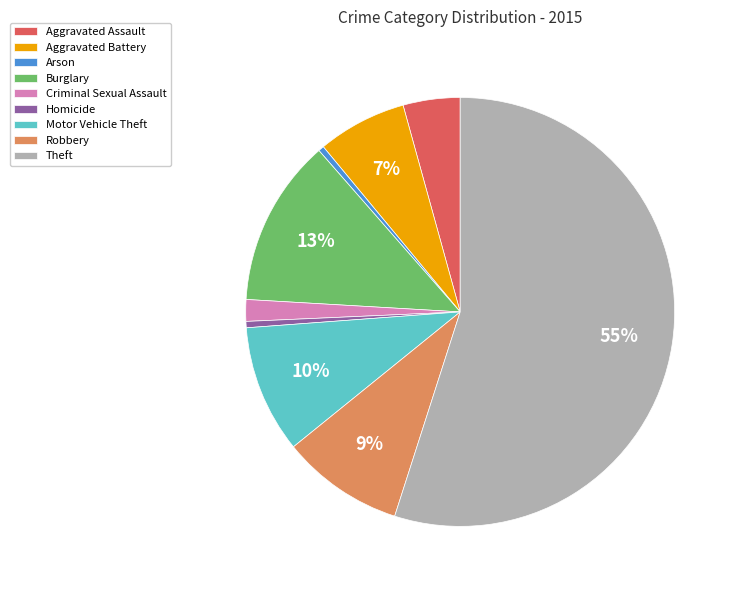

To the nearest percent, what is the average slice percentage?

11%